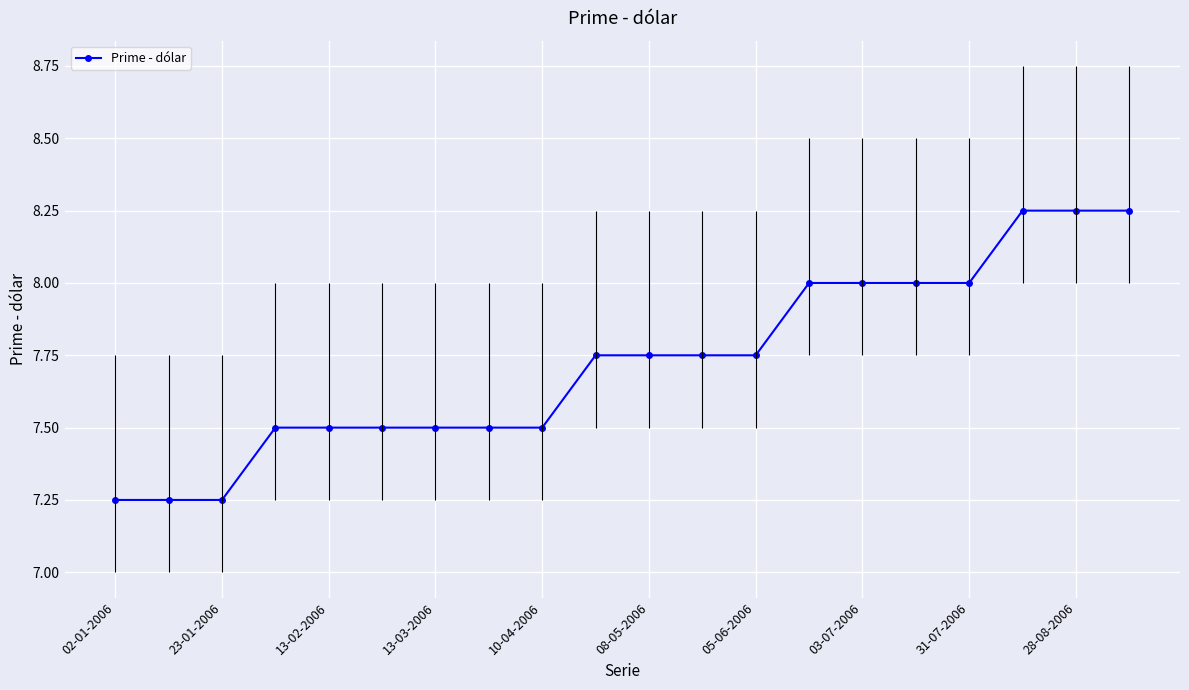

The Prime - dólar series shows 2.8 at 23-01-2006. True or false?

False